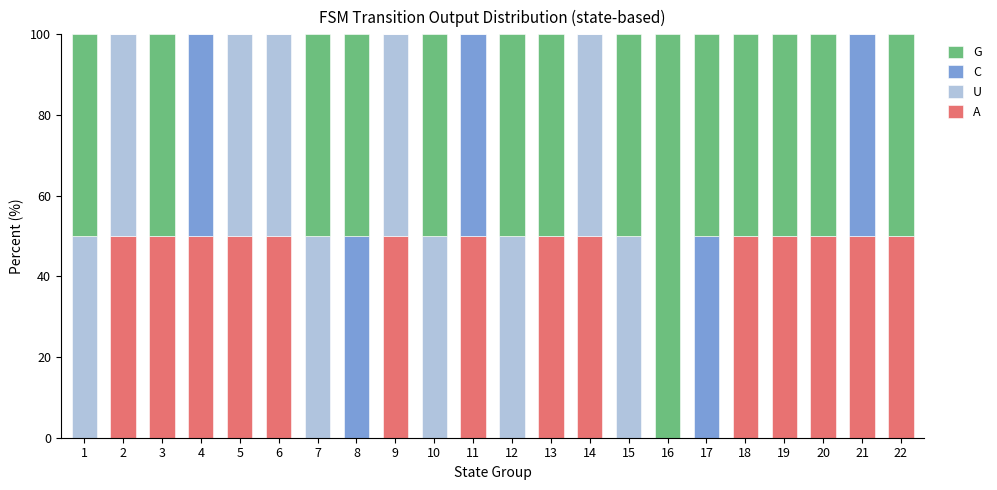

True or false: A has a value of 50 at 20.

True